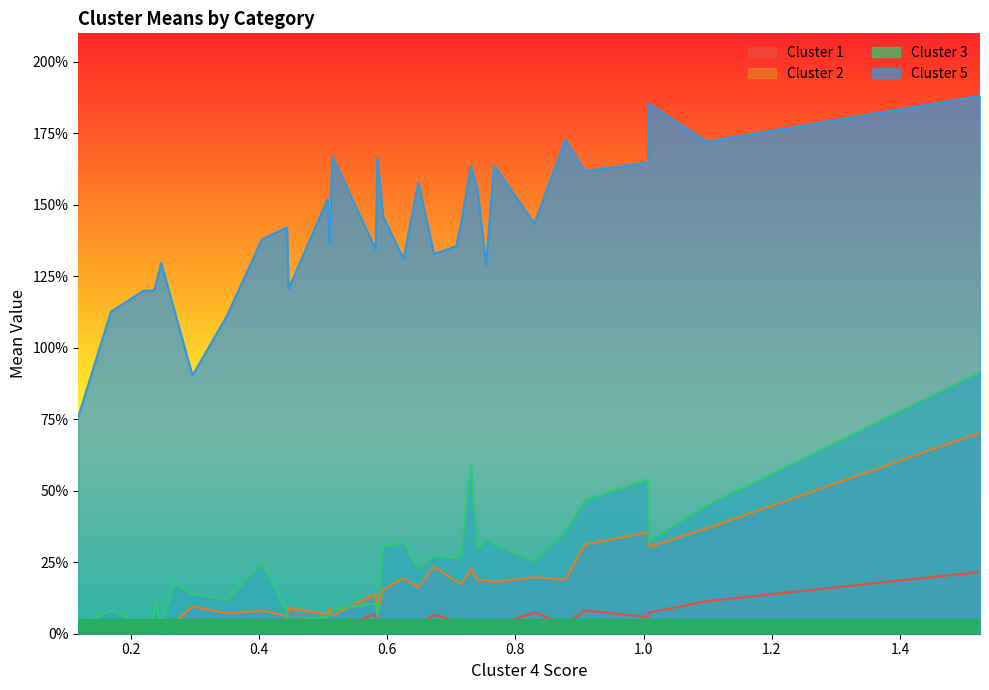

True or false: Cluster 5 and Cluster 1 cross at least once.

False